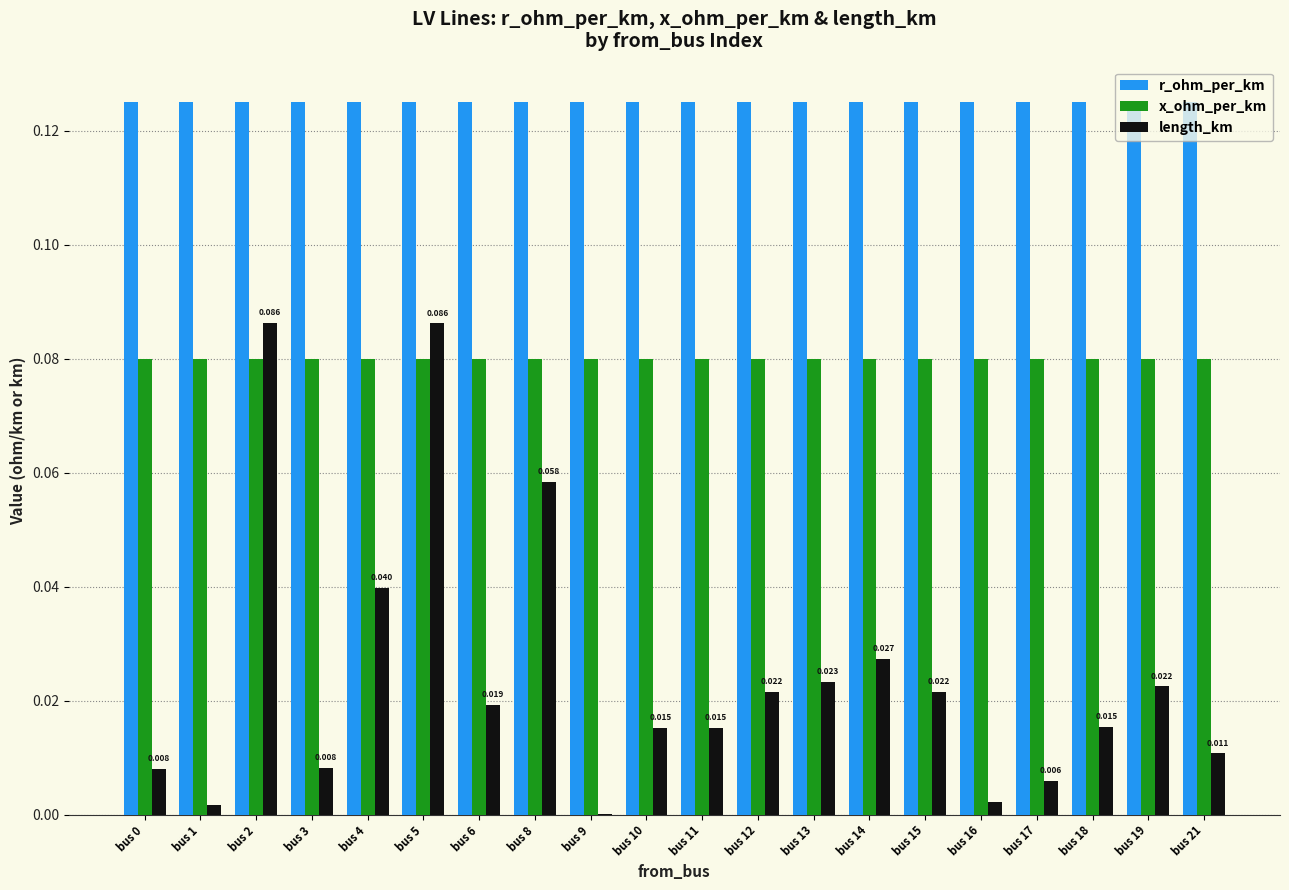

Which series changed the most between bus 0 and bus 13?

length_km